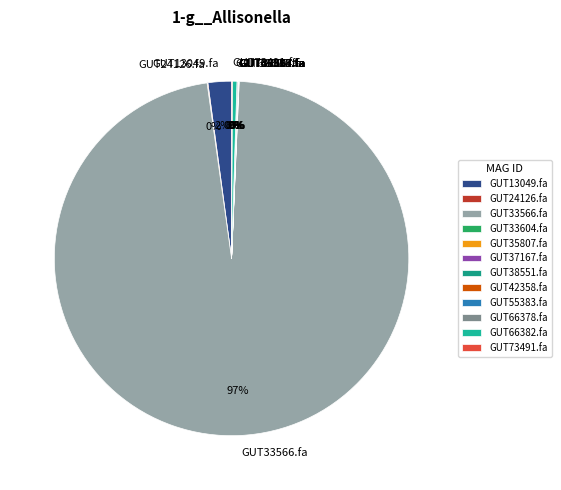

Which category accounts for the majority?

GUT33566.fa